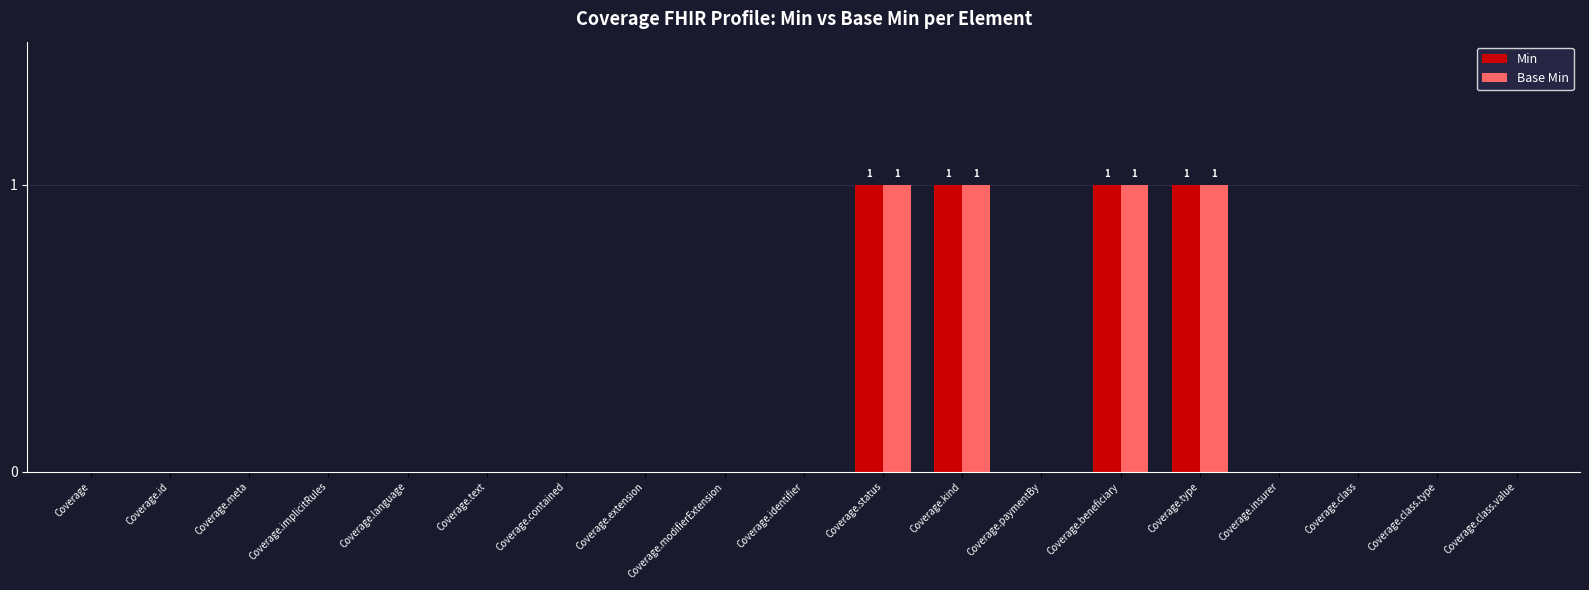

Reading left to right, what are all the values shown in this chart?

Min: 0	0	0	0	0	0	0	0	0	0	1	1	0	1	1	0	0	0	0
Base Min: 0	0	0	0	0	0	0	0	0	0	1	1	0	1	1	0	0	0	0